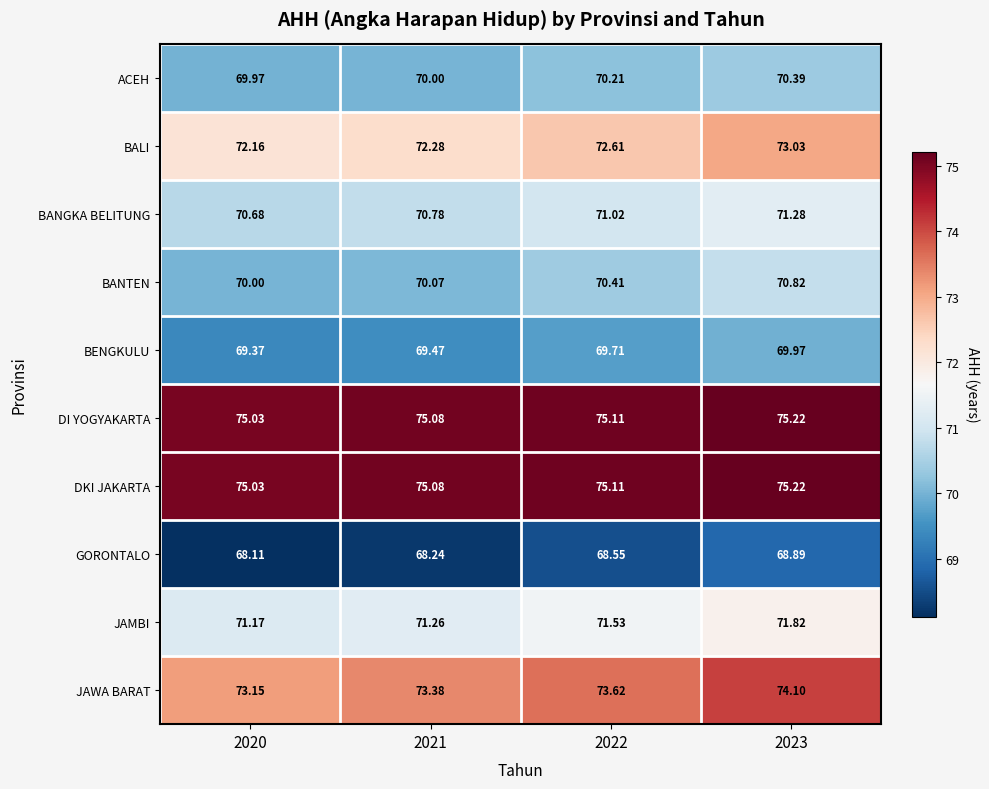

At which category is the sum across all series the highest?

2023